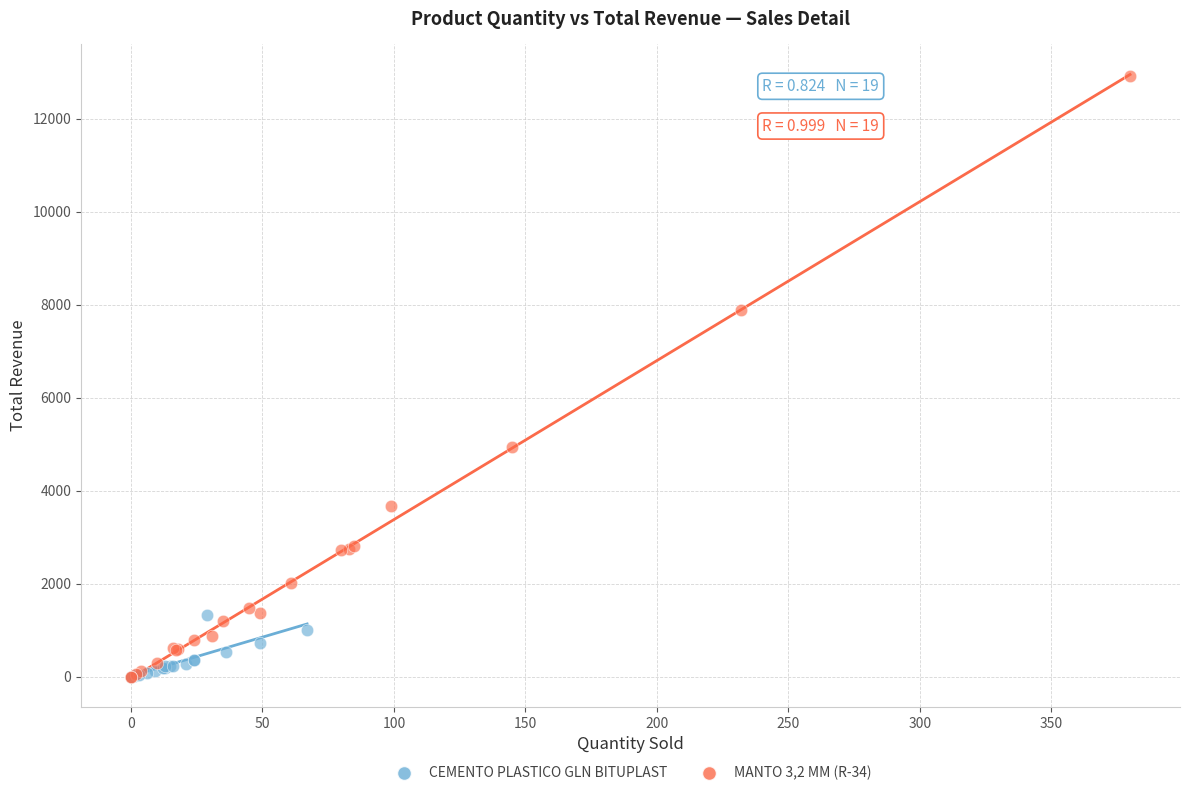

Which series has the widest spread of Y values?

MANTO 3,2 MM (R-34)